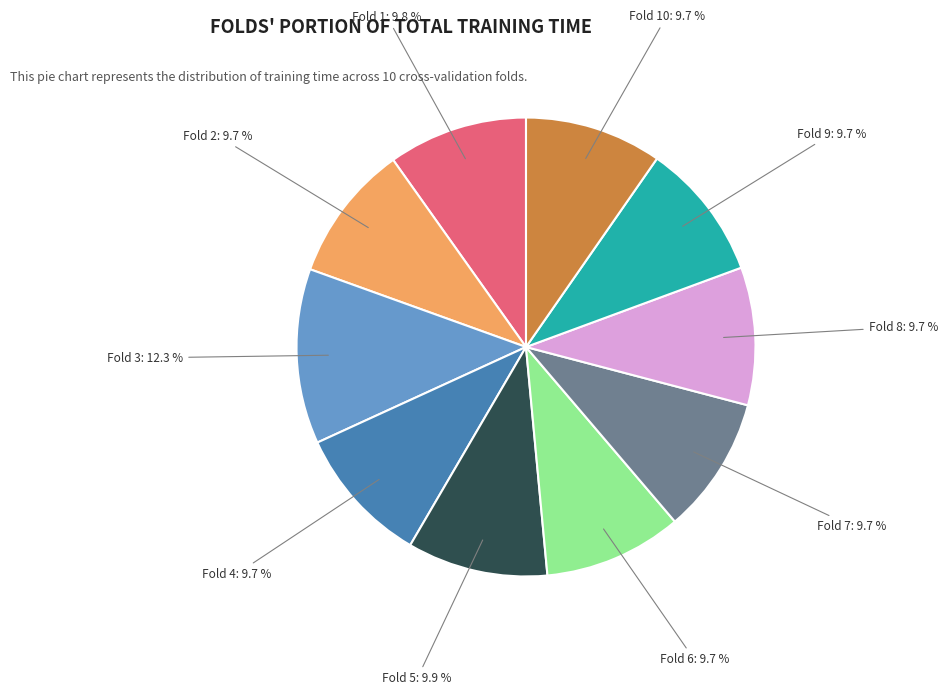

Is the sum of Fold 4 and Fold 6 greater than half?

No